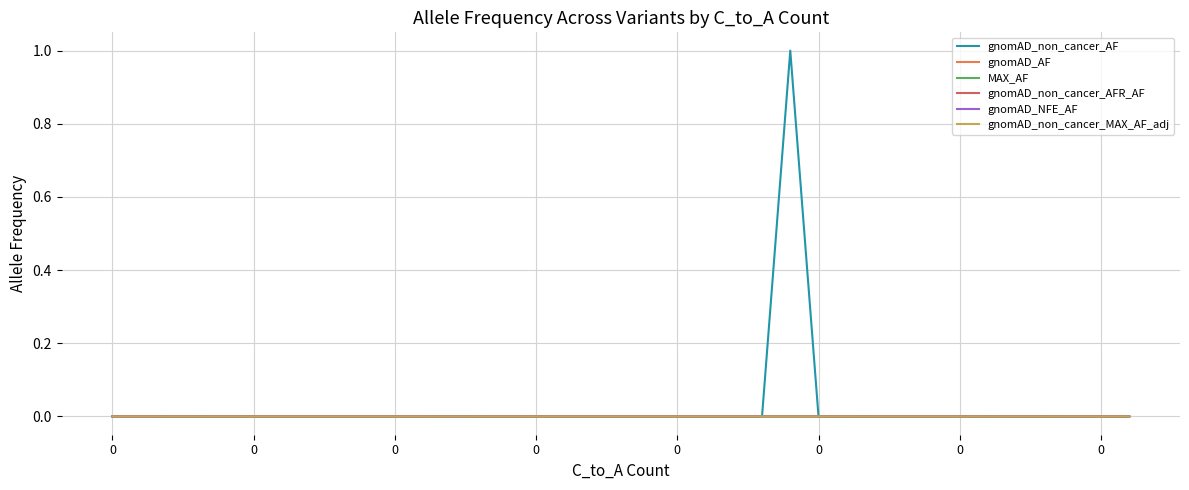

Reading right to left, transcribe all the data shown in this chart.

gnomAD_non_cancer_AF: 0.0	0.0	0.0	0.0	0.0	0.0	0.0	0.0	0.0	0.0	0.0	0.0	1.0	0.0	0.0	0.0	0.0	0.0	0.0	0.0	0.0	0.0	0.0	0.0	0.0	0.0	0.0	0.0	0.0	0.0	0.0	0.0	0.0	0.0	0.0	0.0	0.0
gnomAD_AF: 0.0	0.0	0.0	0.0	0.0	0.0	0.0	0.0	0.0	0.0	0.0	0.0	0.0	0.0	0.0	0.0	0.0	0.0	0.0	0.0	0.0	0.0	0.0	0.0	0.0	0.0	0.0	0.0	0.0	0.0	0.0	0.0	0.0	0.0	0.0	0.0	0.0
MAX_AF: 0.0	0.0	0.0	0.0	0.0	0.0	0.0	0.0	0.0	0.0	0.0	0.0	0.0	0.0	0.0	0.0	0.0	0.0	0.0	0.0	0.0	0.0	0.0	0.0	0.0	0.0	0.0	0.0	0.0	0.0	0.0	0.0	0.0	0.0	0.0	0.0	0.0
gnomAD_non_cancer_AFR_AF: 0.0	0.0	0.0	0.0	0.0	0.0	0.0	0.0	0.0	0.0	0.0	0.0	0.0	0.0	0.0	0.0	0.0	0.0	0.0	0.0	0.0	0.0	0.0	0.0	0.0	0.0	0.0	0.0	0.0	0.0	0.0	0.0	0.0	0.0	0.0	0.0	0.0
gnomAD_NFE_AF: 0.0	0.0	0.0	0.0	0.0	0.0	0.0	0.0	0.0	0.0	0.0	0.0	0.0	0.0	0.0	0.0	0.0	0.0	0.0	0.0	0.0	0.0	0.0	0.0	0.0	0.0	0.0	0.0	0.0	0.0	0.0	0.0	0.0	0.0	0.0	0.0	0.0
gnomAD_non_cancer_MAX_AF_adj: 0.0	0.0	0.0	0.0	0.0	0.0	0.0	0.0	0.0	0.0	0.0	0.0	0.0	0.0	0.0	0.0	0.0	0.0	0.0	0.0	0.0	0.0	0.0	0.0	0.0	0.0	0.0	0.0	0.0	0.0	0.0	0.0	0.0	0.0	0.0	0.0	0.0